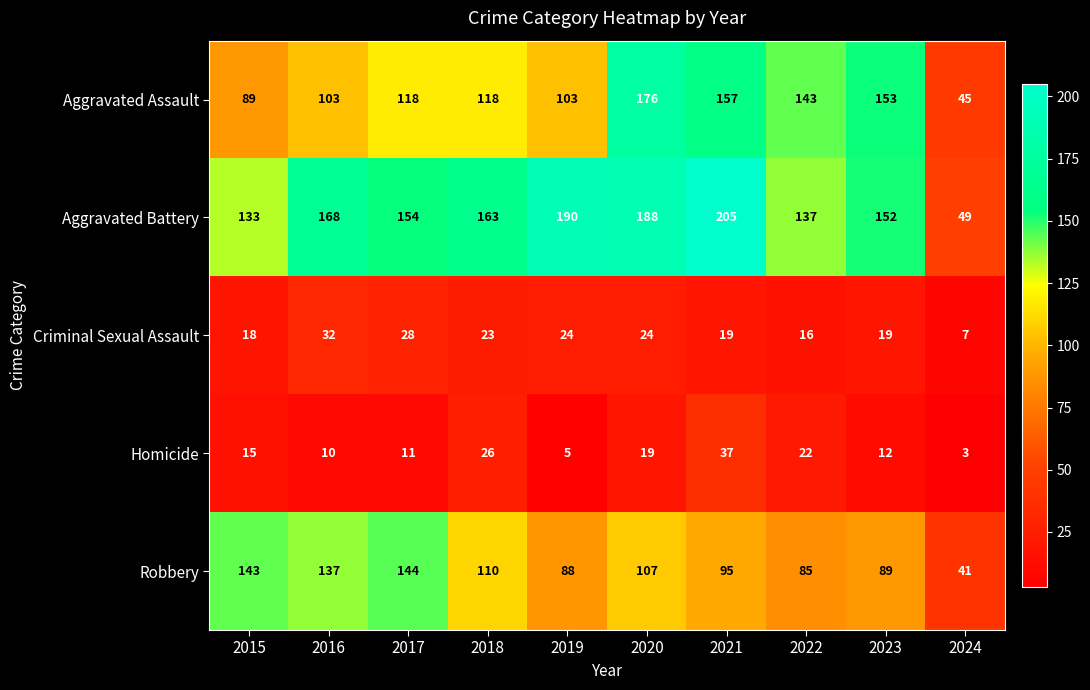

The Aggravated Battery series shows 137 at 2022. True or false?

True